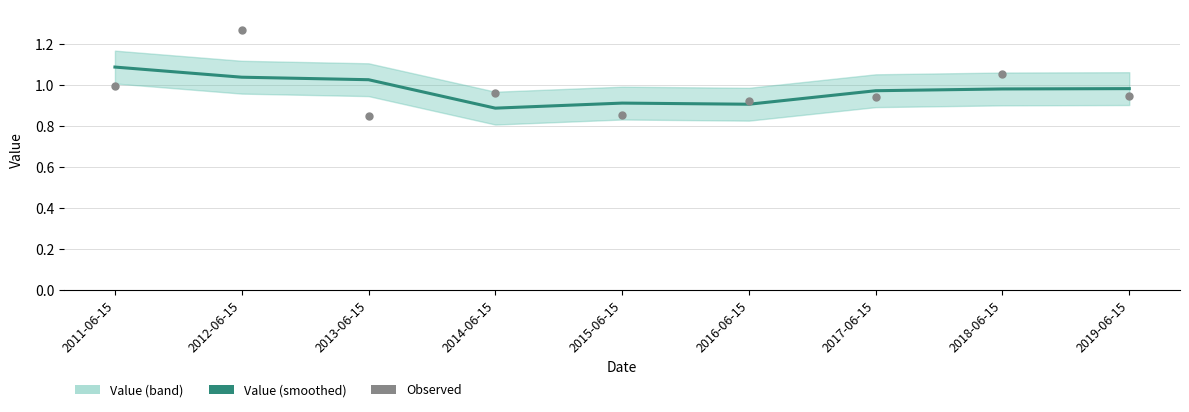

Which series contains the lowest Y value?

Observed